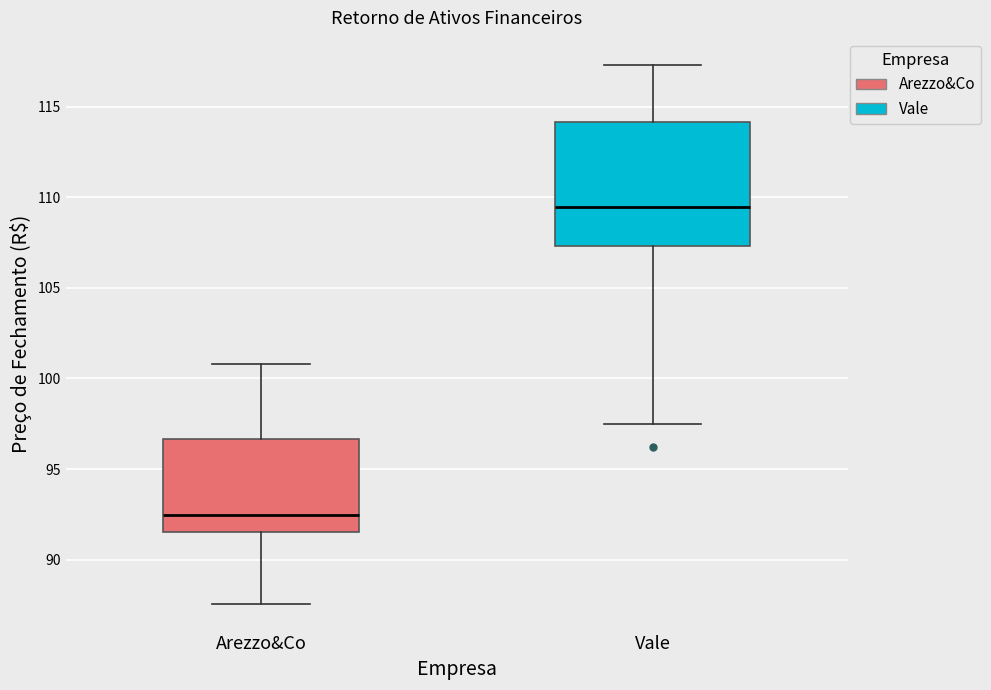

Comparing the boxes themselves (not the whiskers), which one is the tallest?

Vale